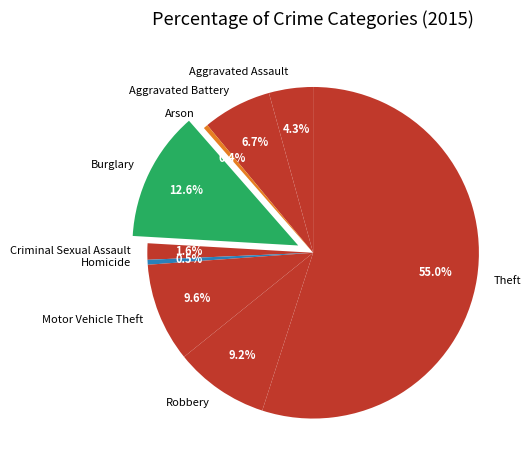

To the nearest percent, what portion does Aggravated Assault represent?

4%